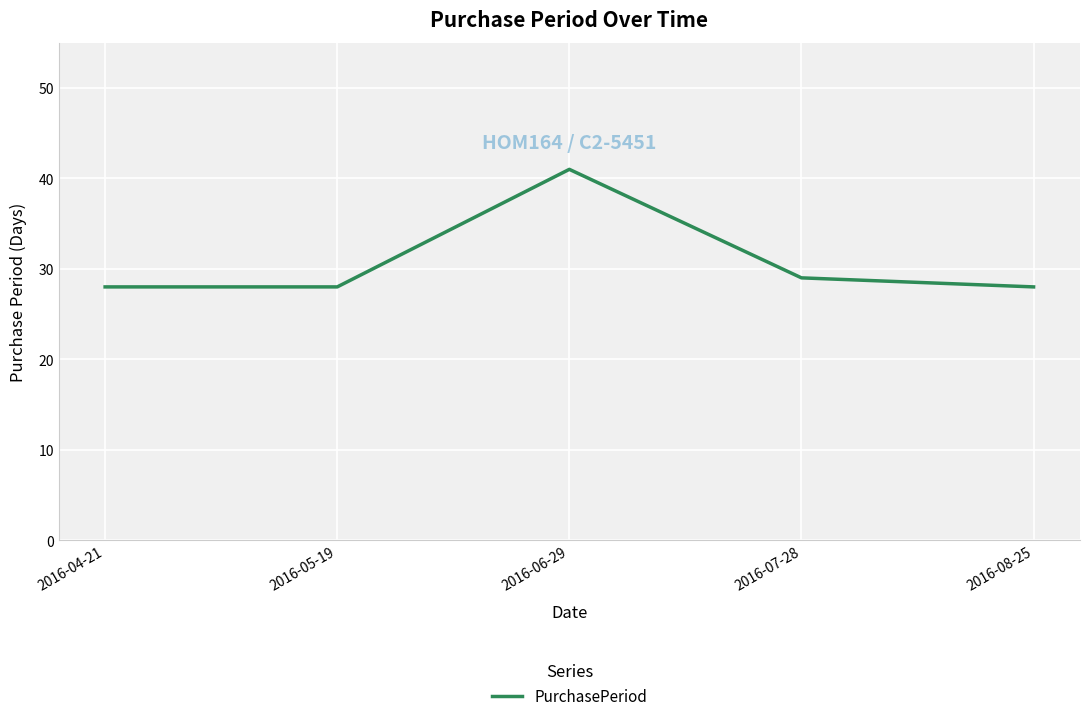

Is it true that the value at 2016-06-29 is 41?

True